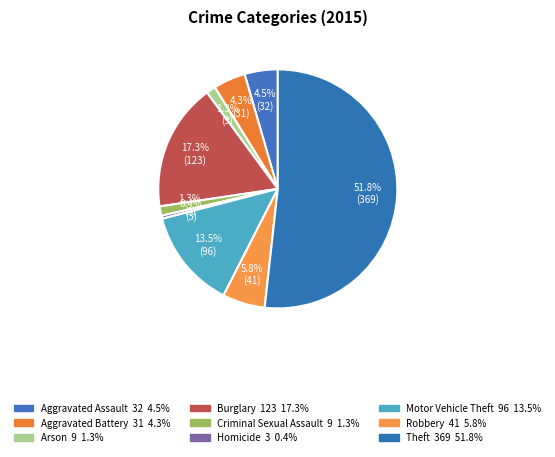

Count the number of slices in the pie.

9